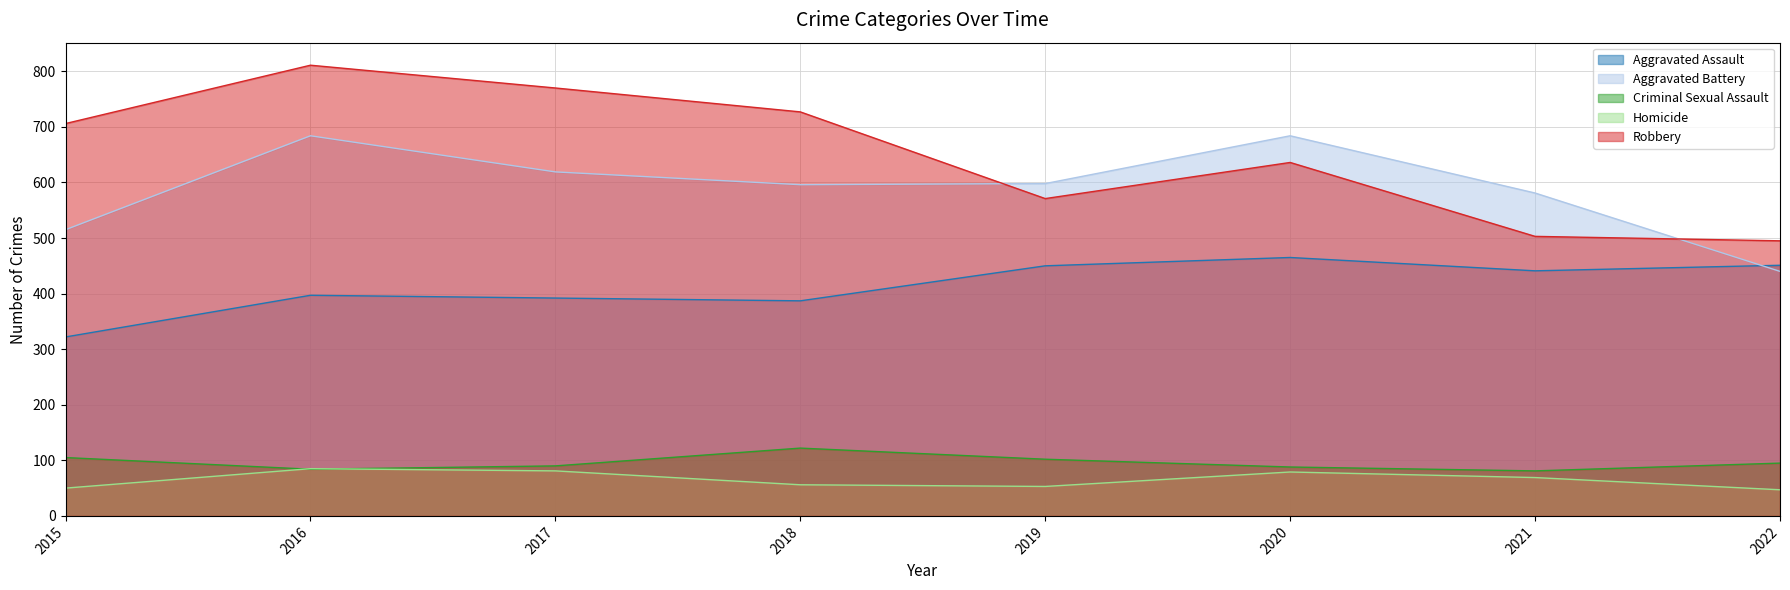

How many data points in Aggravated Assault are above 441?

3